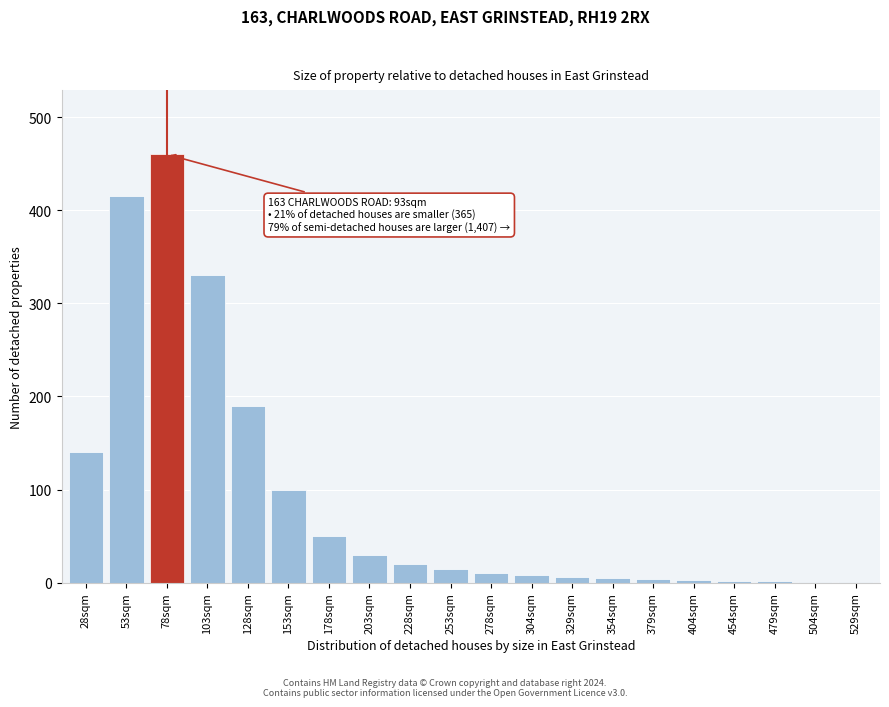

What is the ratio of the value at 203sqm to the value at 253sqm?

2.0